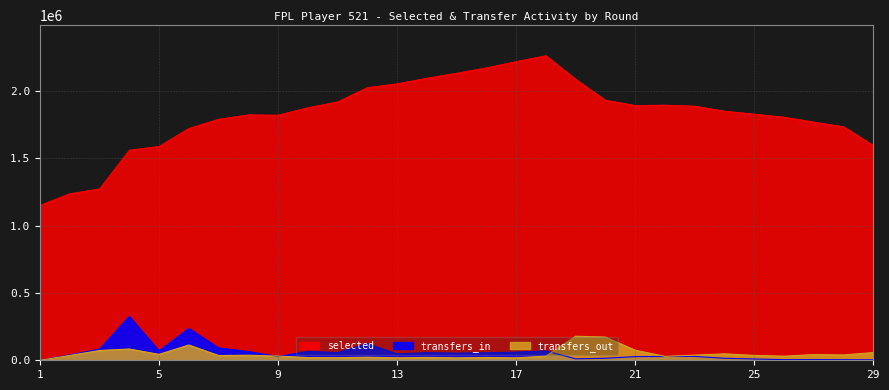

What is the highest value of the selected series?

2261345